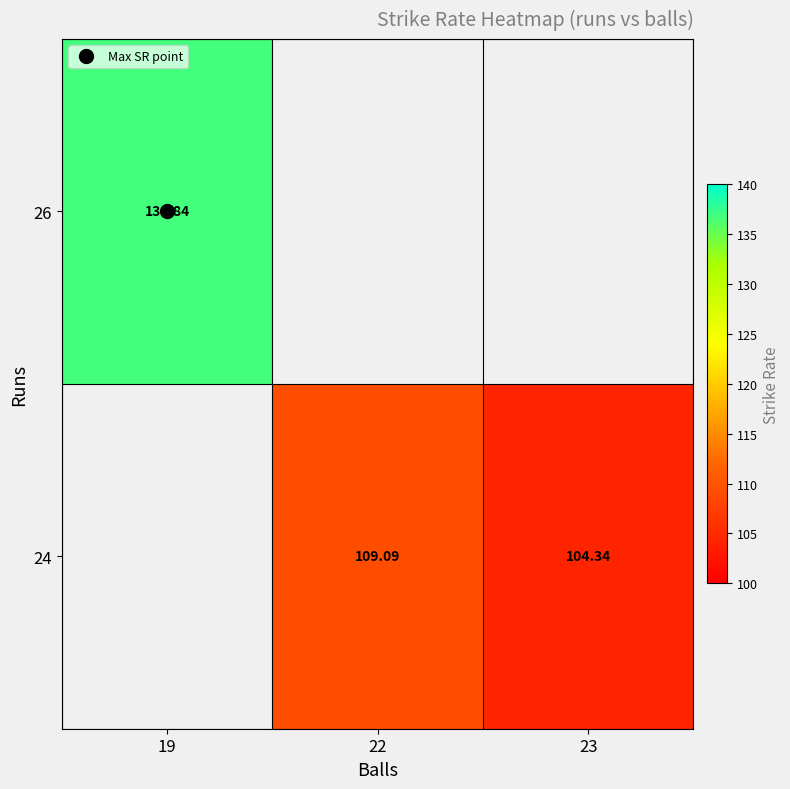

At which category does the chart reach its peak across all series?

19